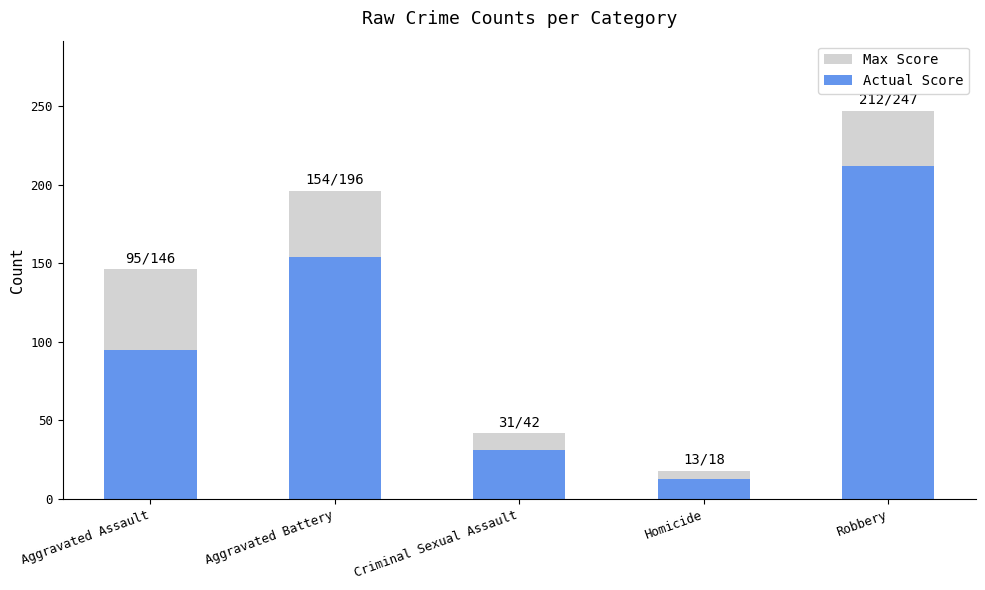

What is the spread (max minus min) of values at Criminal Sexual Assault?

11